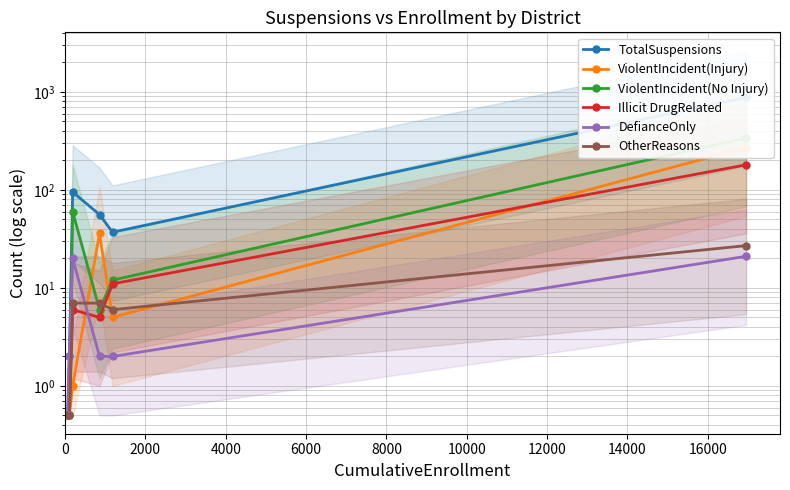

True or false: OtherReasons has a value of 0.2 at 2000.

False